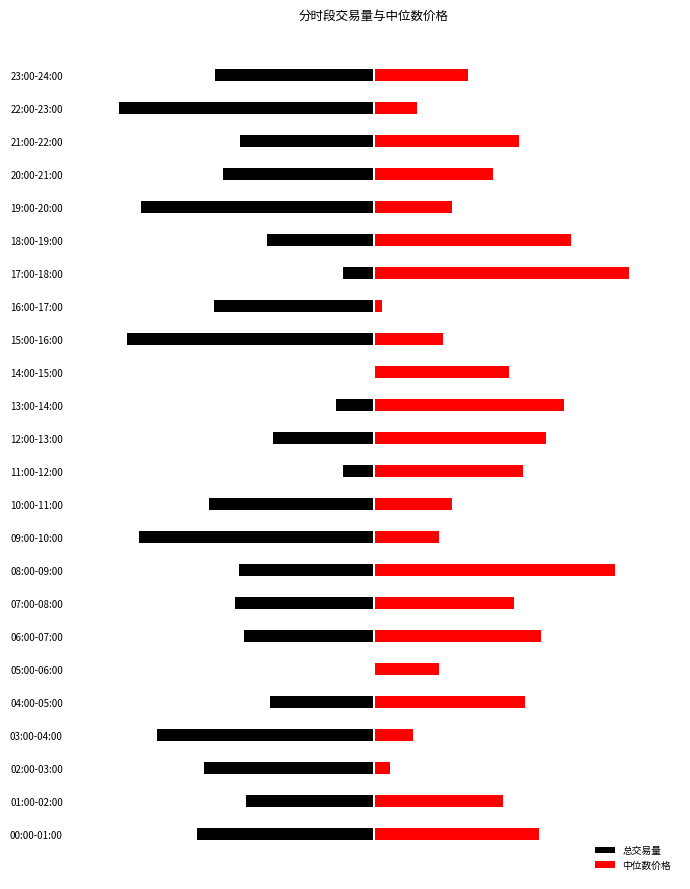

What is the difference between the second highest and minimum values in the 总交易量 series?

500.0